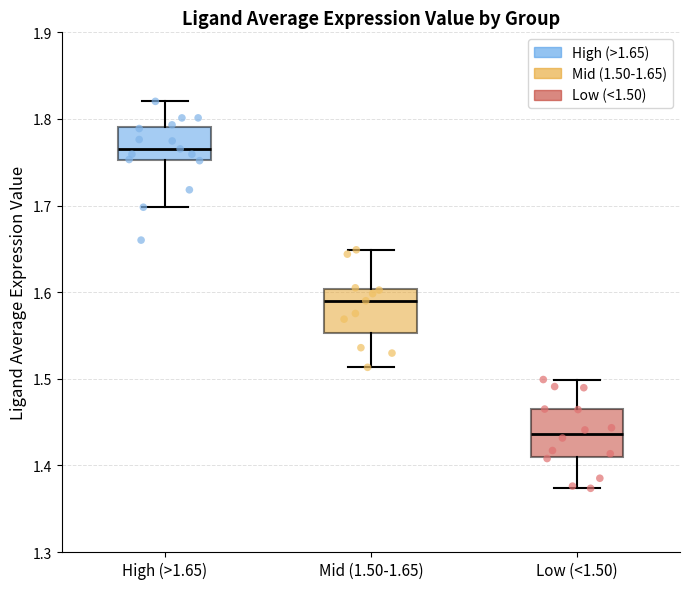

Where is the upper edge of the box for Low (<1.50) on the y-axis? The values are not printed on the chart, so give them approximately, as read against the axis.

1.46